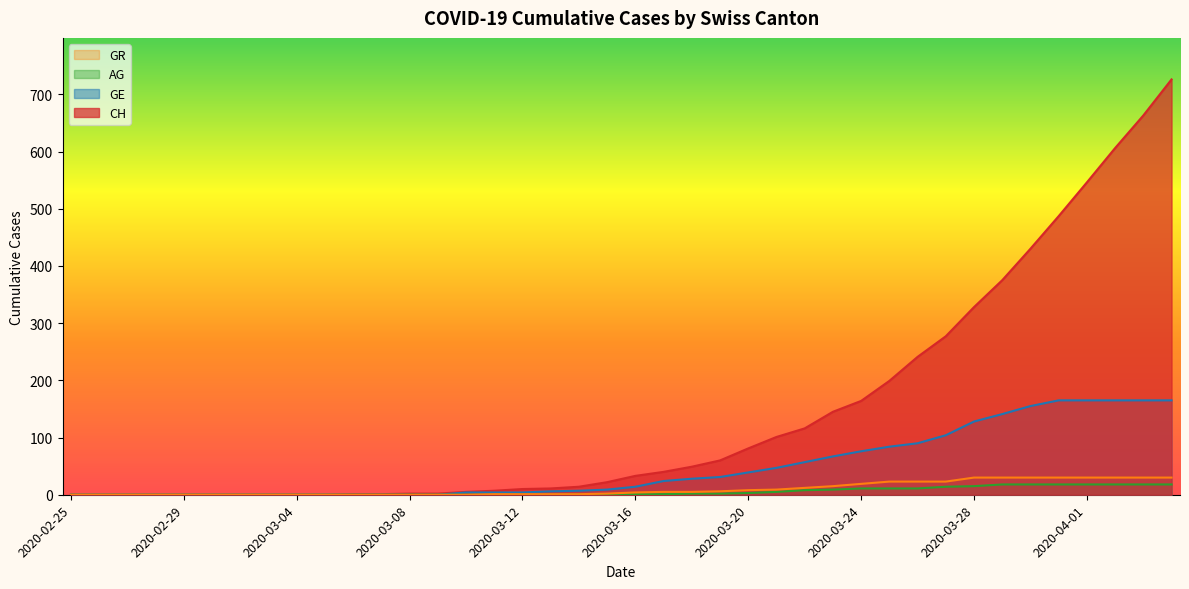

What is the sum of all AG values?

221